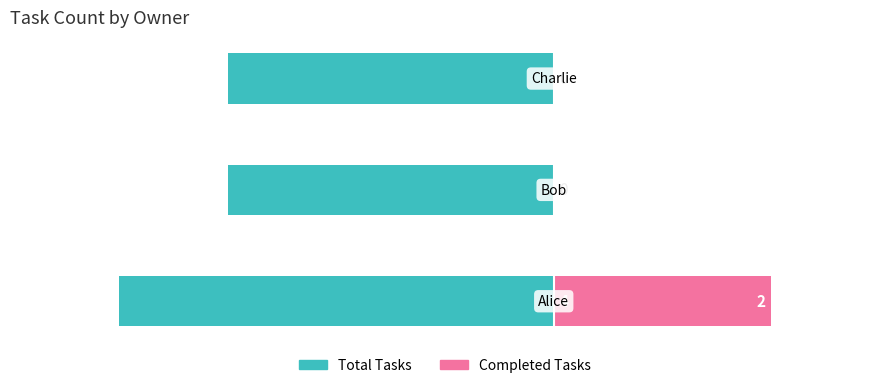

Are the bars grouped side by side (vs. stacked)?

Yes